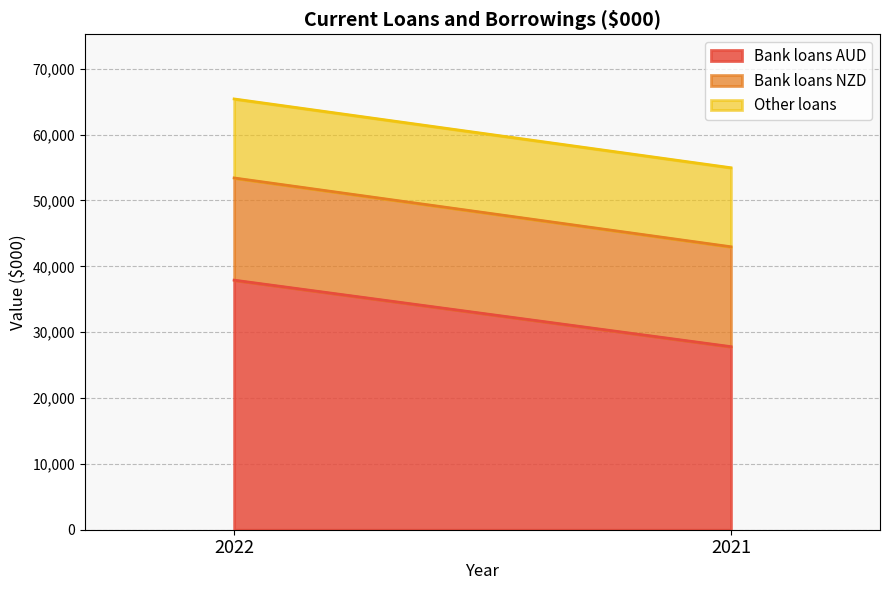

What is the total value across all series at 2021?

54969